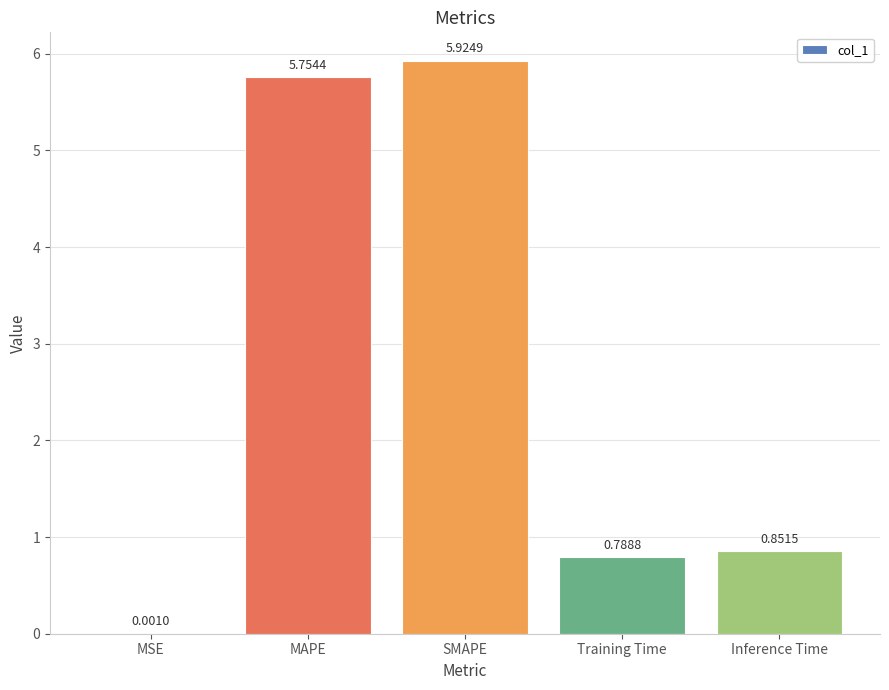

Between SMAPE and Inference Time, which is larger?

SMAPE